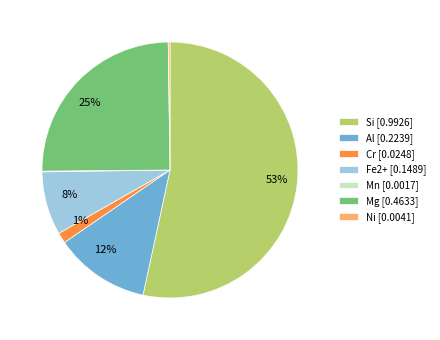

Is it true that Si [0.9926] is 53% of the pie?

True